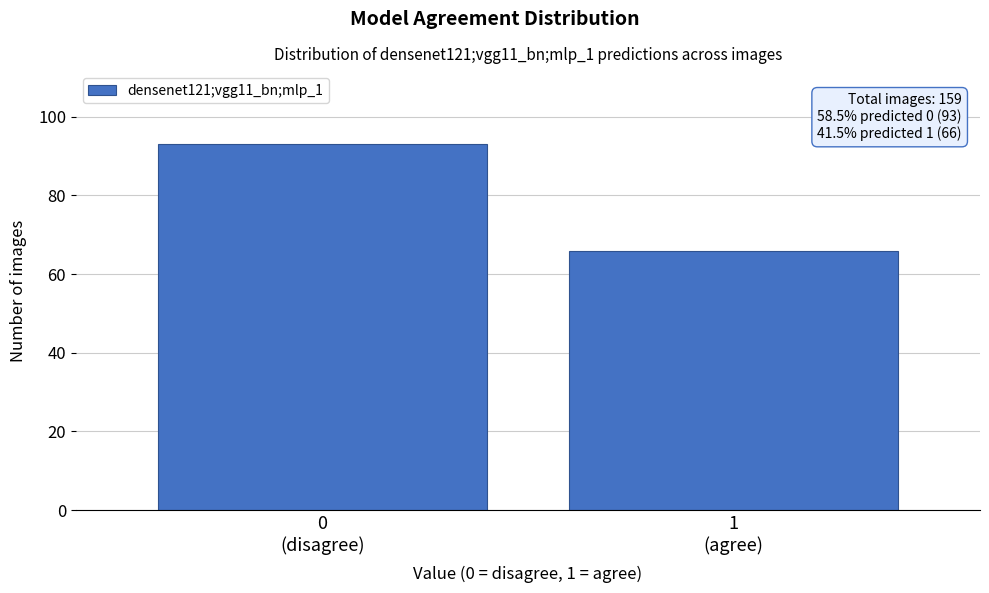

Reading left to right, extract all data points from this chart.

93	66